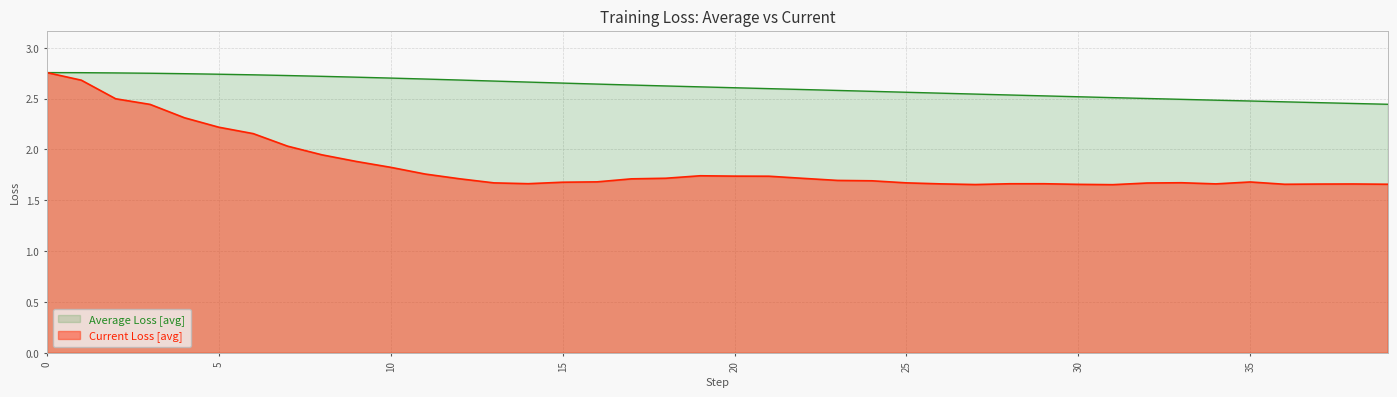

Reading left to right, transcribe all the data shown in this chart.

Average Loss: 2.8	2.8	2.8	2.7	2.7	2.7	2.7	2.7	2.7	2.7	2.7	2.7	2.7	2.7	2.7	2.7	2.6	2.6	2.6	2.6	2.6	2.6	2.6	2.6	2.6	2.6	2.6	2.5	2.5	2.5	2.5	2.5	2.5	2.5	2.5	2.5	2.5	2.5	2.5	2.4
Current Loss: 2.8	2.7	2.5	2.4	2.3	2.2	2.2	2.0	1.9	1.9	1.8	1.8	1.7	1.7	1.7	1.7	1.7	1.7	1.7	1.7	1.7	1.7	1.7	1.7	1.7	1.7	1.7	1.7	1.7	1.7	1.7	1.7	1.7	1.7	1.7	1.7	1.7	1.7	1.7	1.7